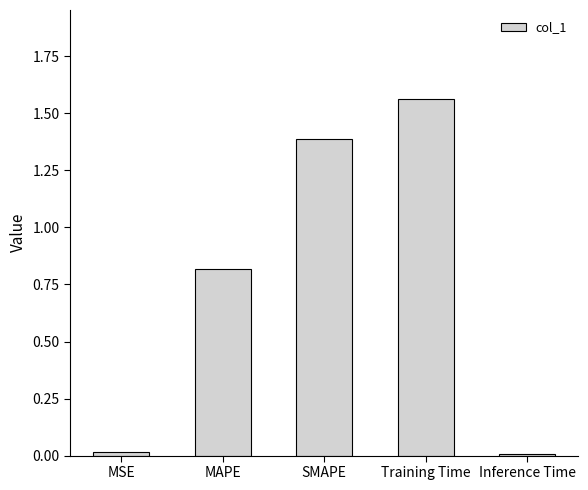

What is the sum of the values at SMAPE and Training Time?

2.9